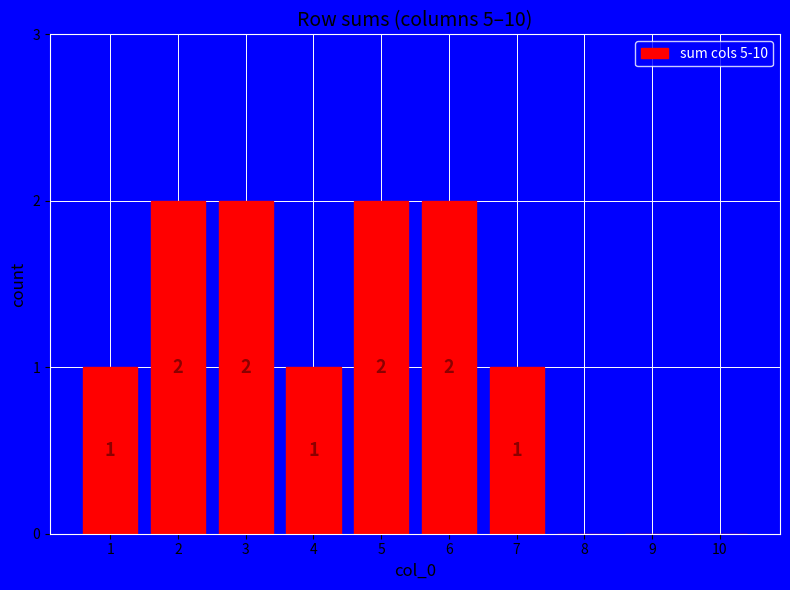

Count the number of categories in the chart.

10